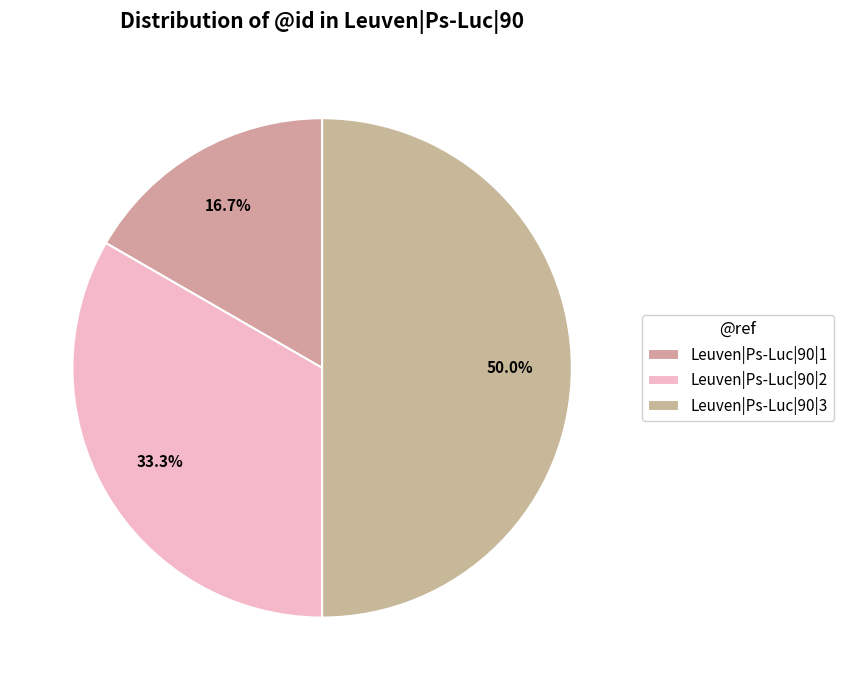

Is Leuven|Ps-Luc|90|3 the majority of the pie?

No